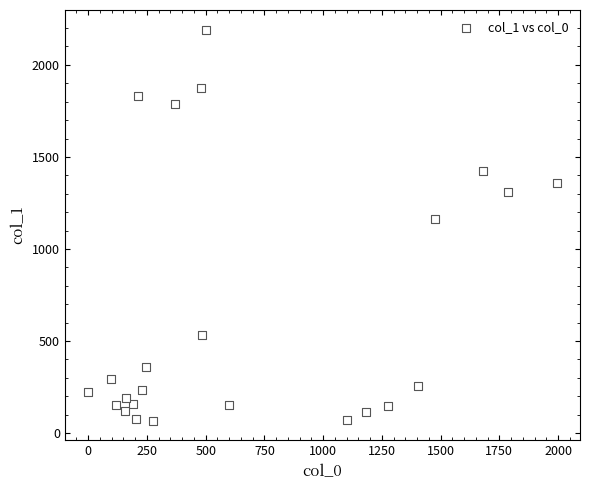

What is the range of X values (max minus min)?

1993.9